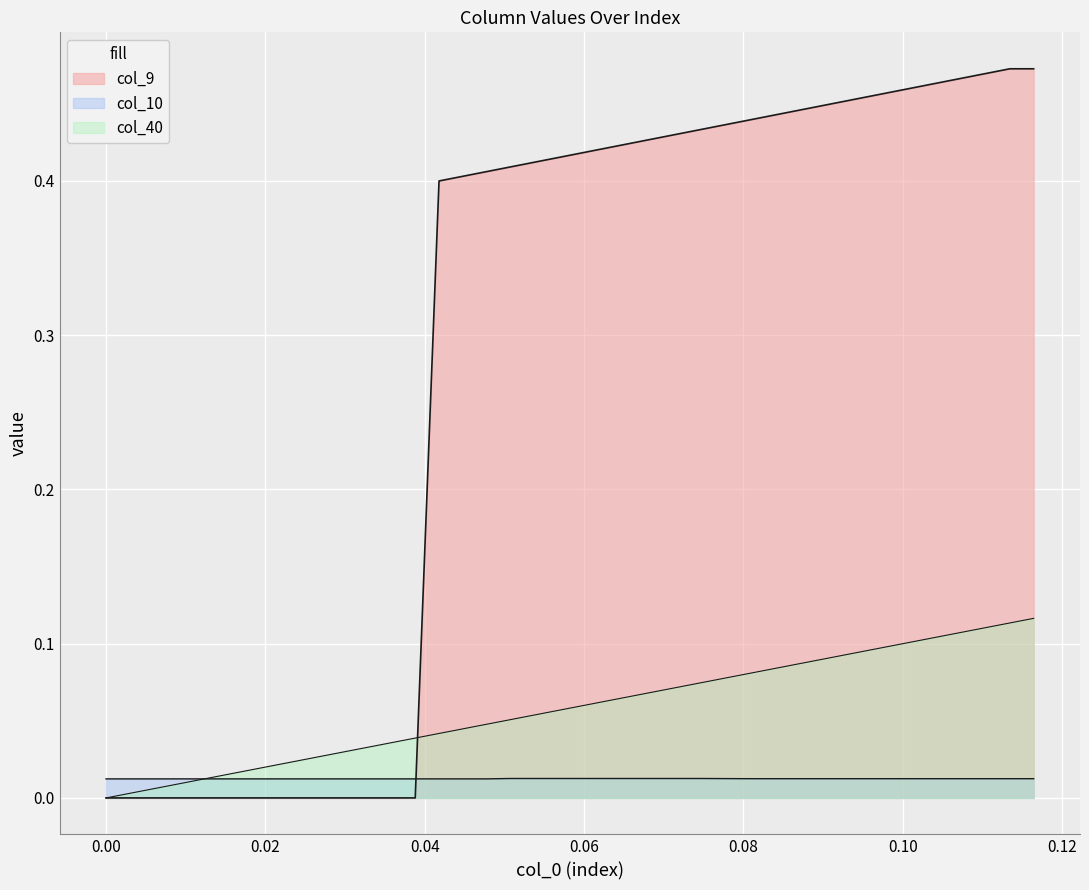

What is the difference between the second highest and minimum values in the col_40 series?

0.1